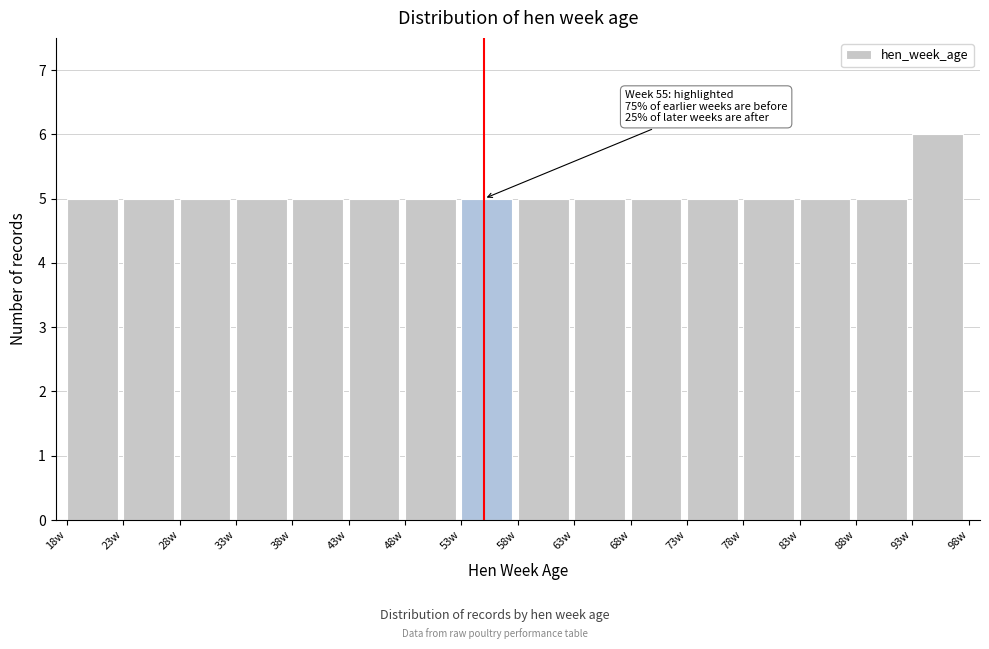

Over which range of the x-axis is the bar tallest?

93 to 98